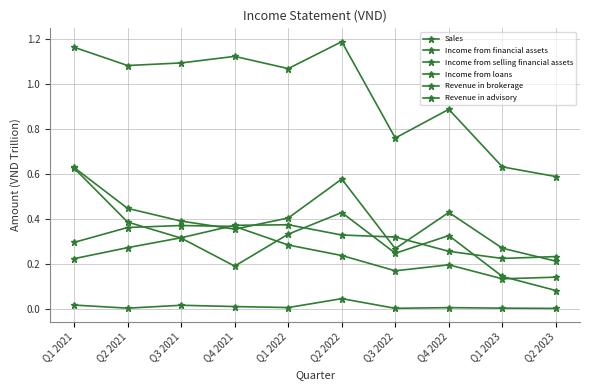

True or false: Revenue in advisory has a value of 0.0 at Q1 2021.

True